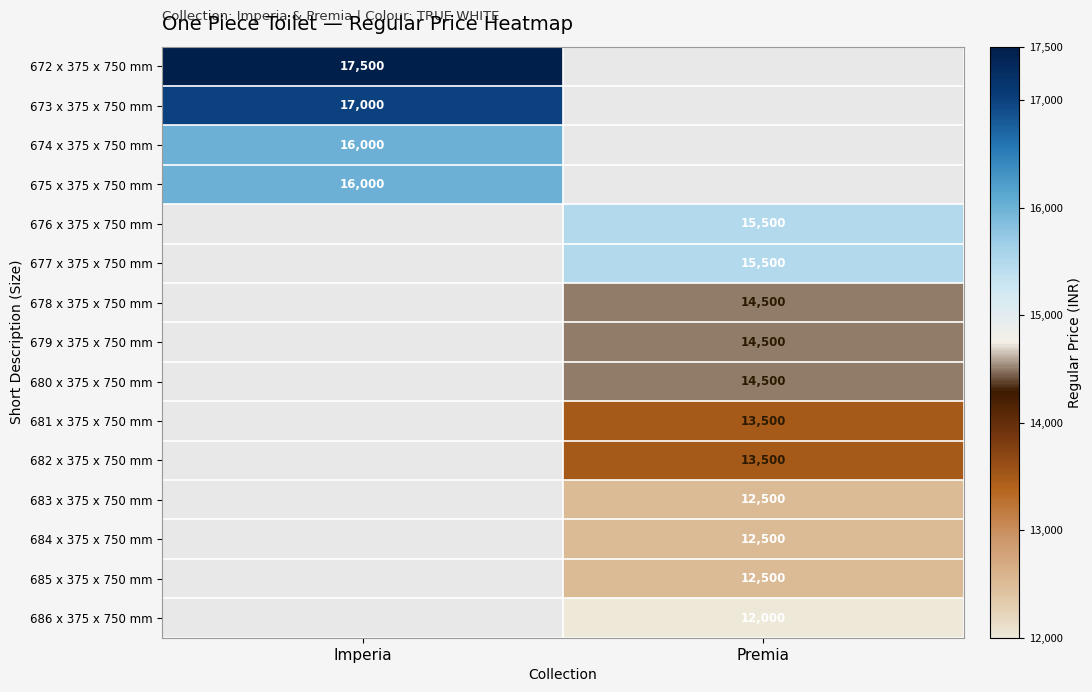

Which has a higher value, Premia or Imperia?

Imperia